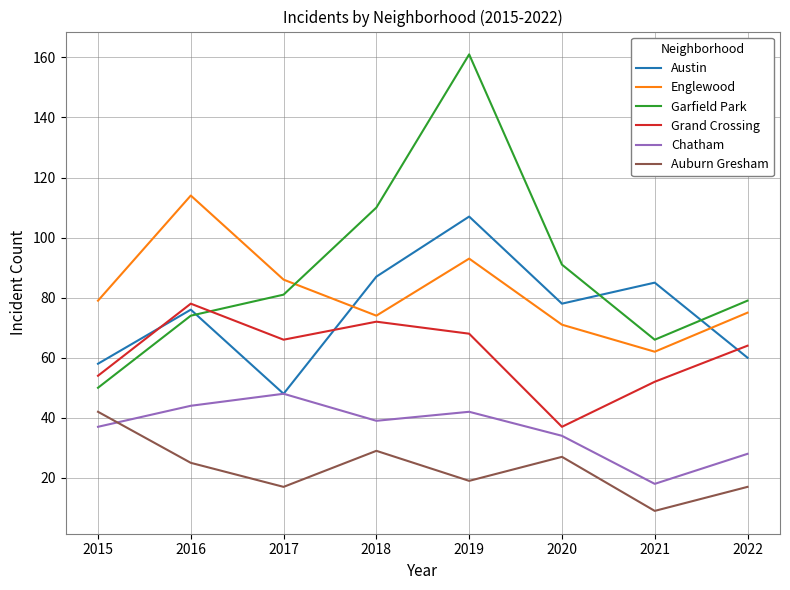

Between 2017 and 2018, which series saw the biggest shift?

Austin